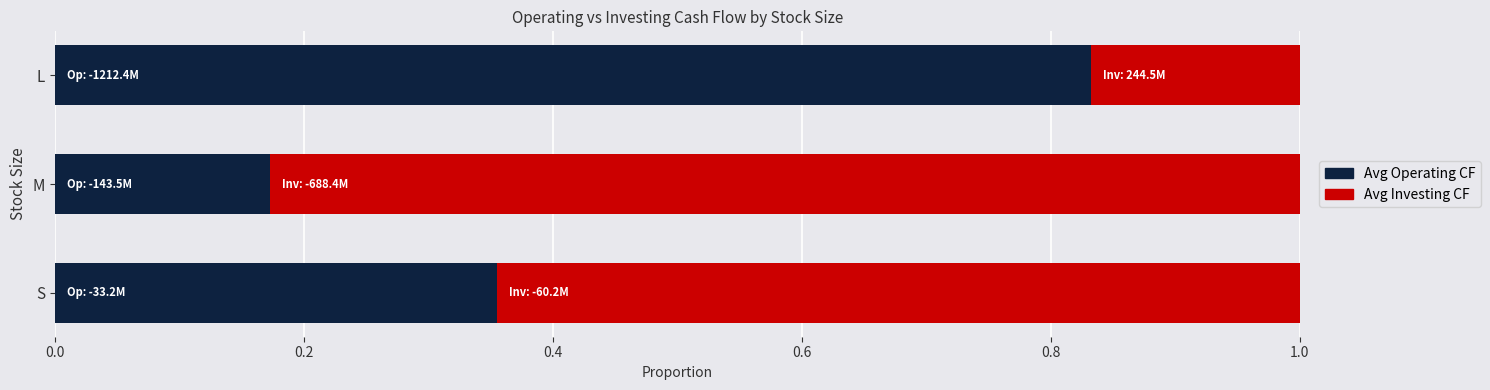

What is the sum of all Avg Operating CF values?

1.4